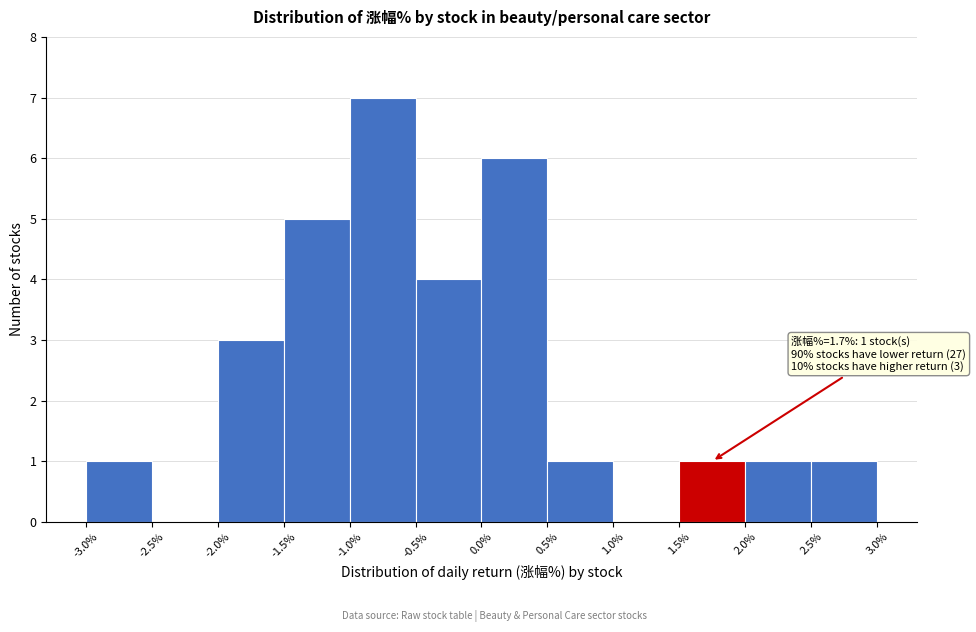

Which range on the x-axis has the tallest bar?

-1.0% to -0.5%